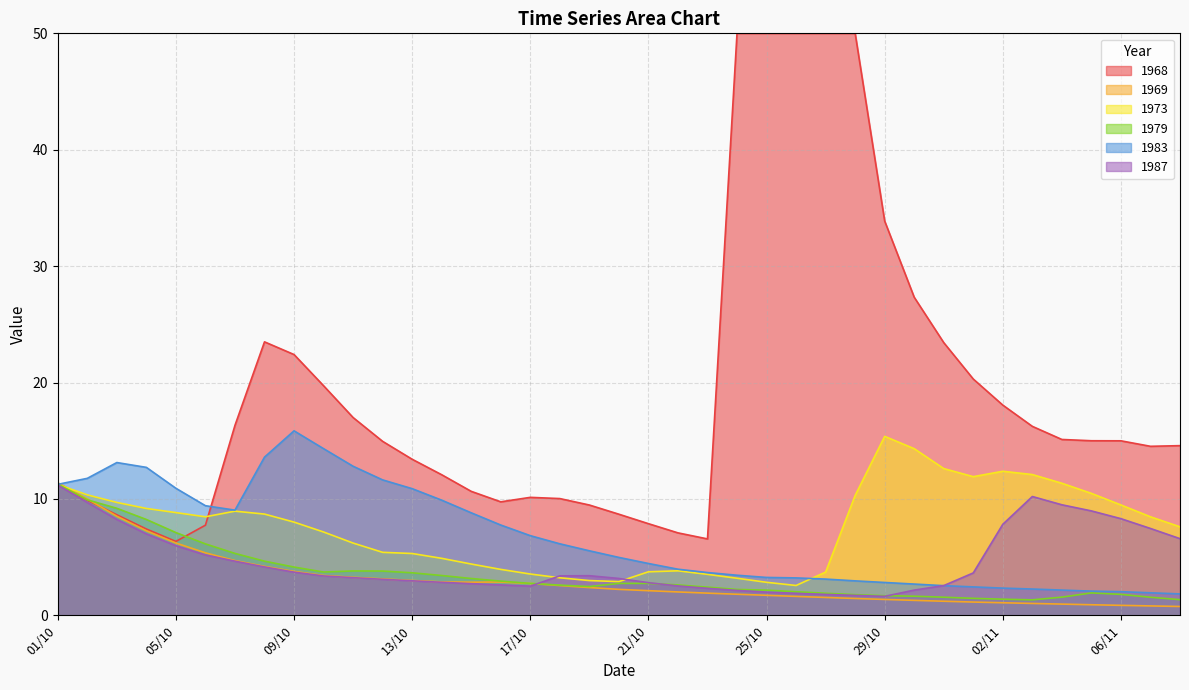

Which series has the largest range (max minus min)?

1968